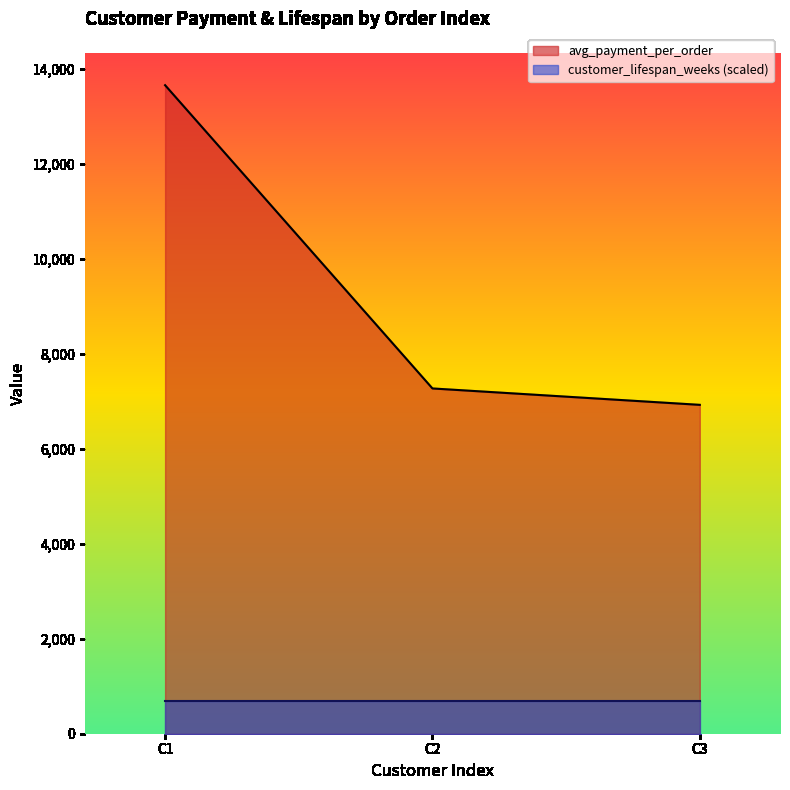

The value of avg_payment_per_order at C1 is 21912.5. True or false?

False